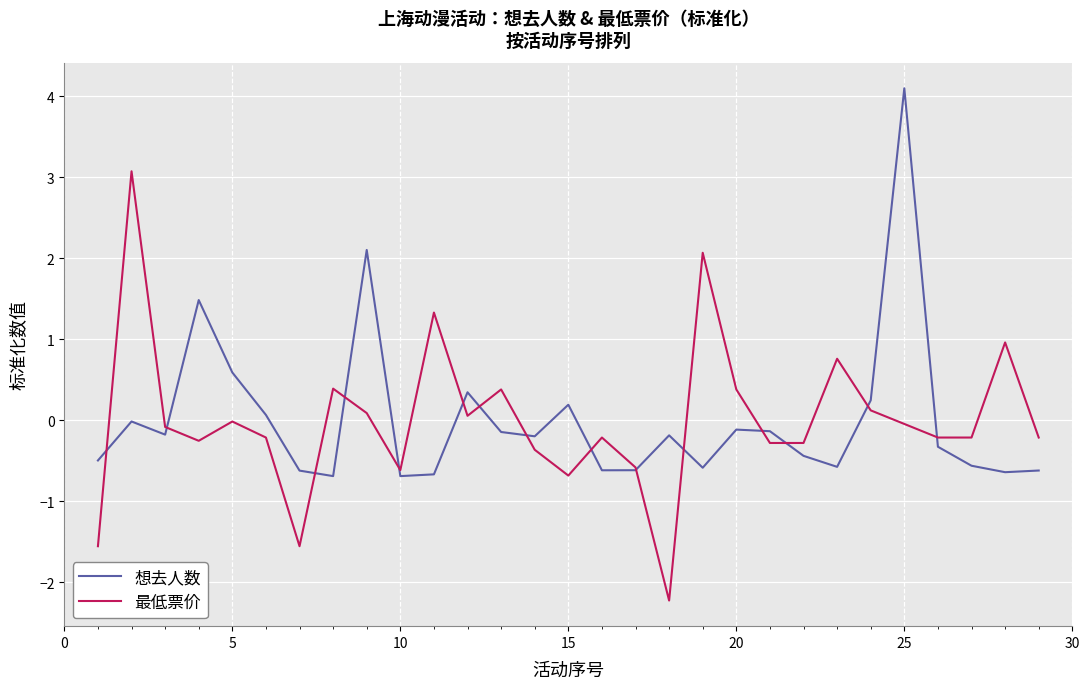

What is the minimum value for 最低票价?

-2.2